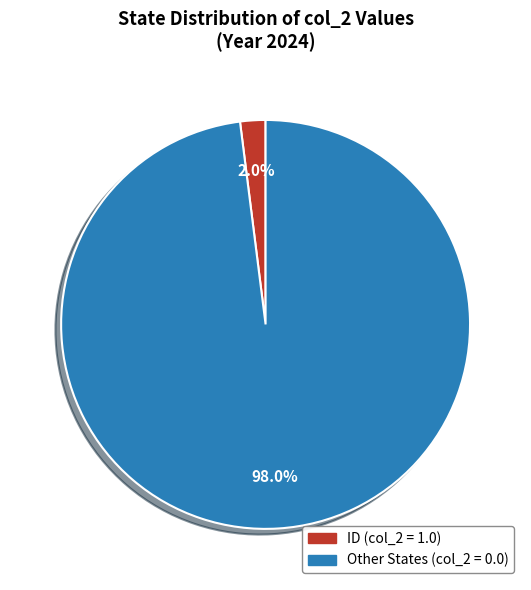

Is there a majority slice in this chart?

Yes